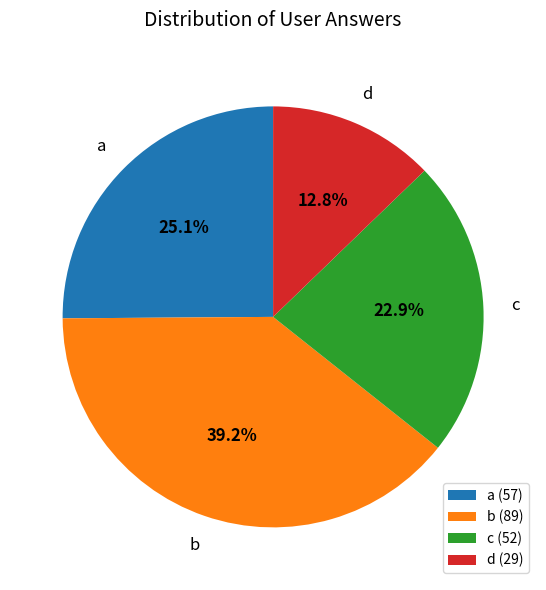

What is the ratio of the value at c to the value at b?

0.6